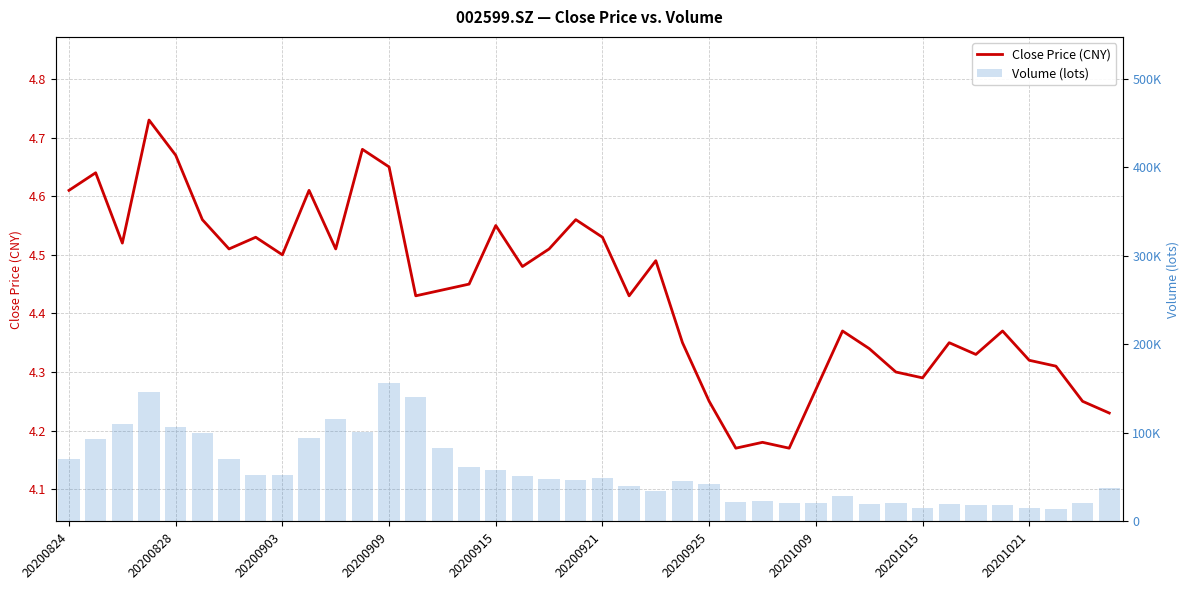

What is the value of the Close Price (CNY) bar at the 40th from the left?

4.2